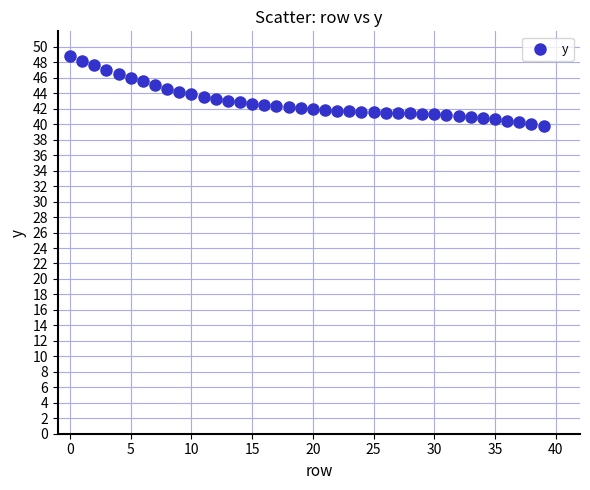

What is the range of Y values (max minus min)?

9.0